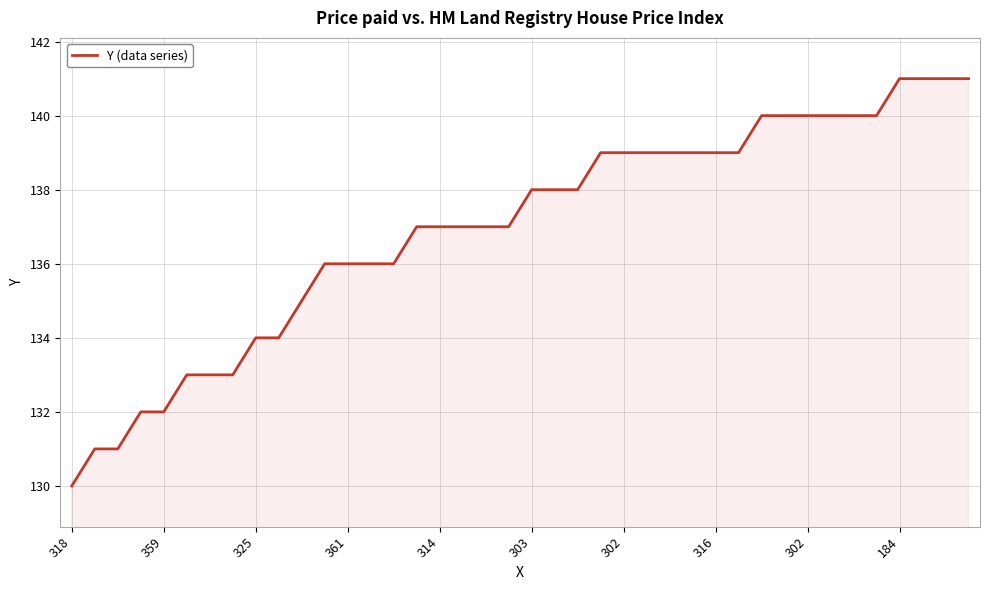

What is the minimum value shown in the chart?

130